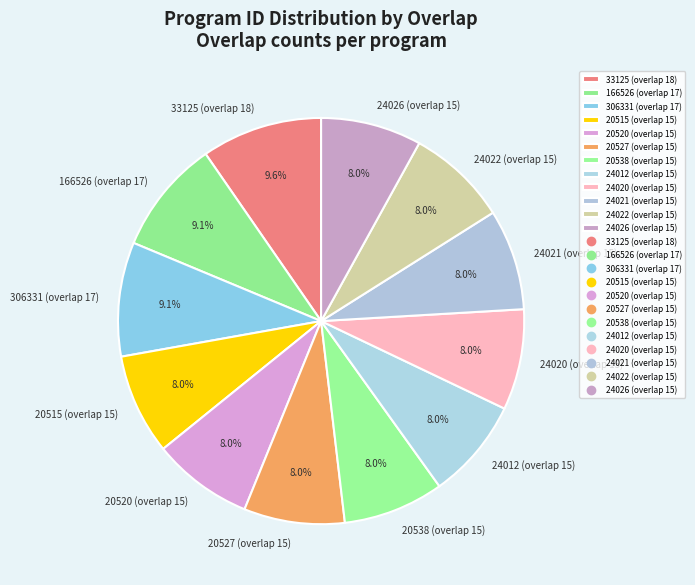

Is it true that 20515 (overlap 15) is 13% of the pie?

False